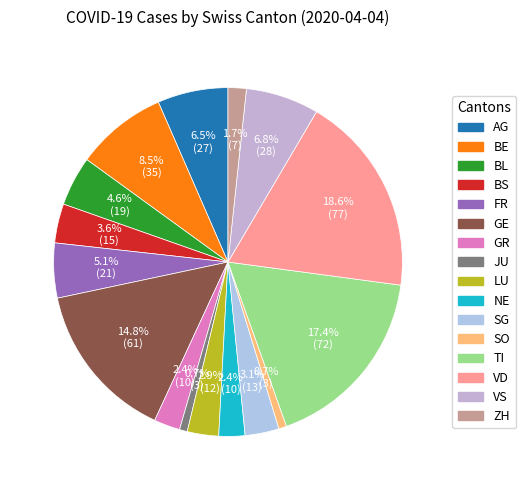

How many slices are in this pie chart?

16